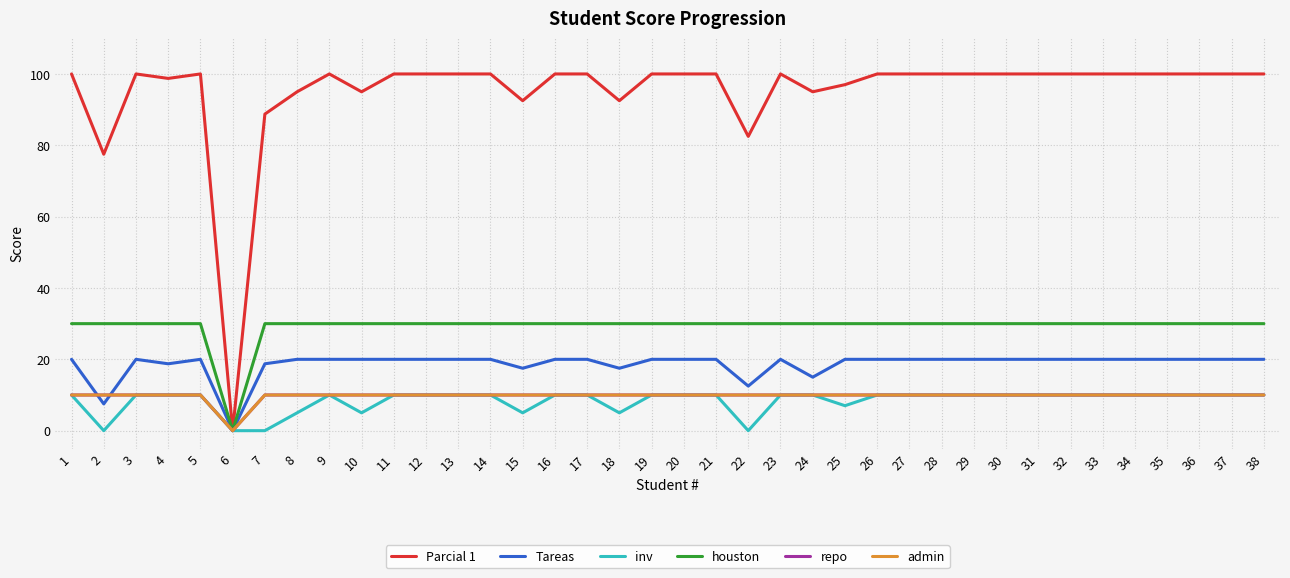

Reading right to left, extract all data points from this chart.

Parcial 1: 38=100.0	37=100.0	36=100.0	35=100.0	34=100.0	33=100.0	32=100.0	31=100.0	30=100.0	29=100.0	28=100.0	27=100.0	26=100.0	25=97.0	24=95.0	23=100.0	22=82.5	21=100.0	20=100.0	19=100.0	18=92.5	17=100.0	16=100.0	15=92.5	14=100.0	13=100.0	12=100.0	11=100.0	10=95.0	9=100.0	8=95.0	7=88.8	6=0.0	5=100.0	4=98.8	3=100.0	2=77.5	1=100.0
Tareas: 38=20.0	37=20.0	36=20.0	35=20.0	34=20.0	33=20.0	32=20.0	31=20.0	30=20.0	29=20.0	28=20.0	27=20.0	26=20.0	25=20.0	24=15.0	23=20.0	22=12.5	21=20.0	20=20.0	19=20.0	18=17.5	17=20.0	16=20.0	15=17.5	14=20.0	13=20.0	12=20.0	11=20.0	10=20.0	9=20.0	8=20.0	7=18.8	6=0.0	5=20.0	4=18.8	3=20.0	2=7.5	1=20.0
inv: 38=10.0	37=10.0	36=10.0	35=10.0	34=10.0	33=10.0	32=10.0	31=10.0	30=10.0	29=10.0	28=10.0	27=10.0	26=10.0	25=7.0	24=10.0	23=10.0	22=0.0	21=10.0	20=10.0	19=10.0	18=5.0	17=10.0	16=10.0	15=5.0	14=10.0	13=10.0	12=10.0	11=10.0	10=5.0	9=10.0	8=5.0	7=0.0	6=0.0	5=10.0	4=10.0	3=10.0	2=0.0	1=10.0
houston: 38=30.0	37=30.0	36=30.0	35=30.0	34=30.0	33=30.0	32=30.0	31=30.0	30=30.0	29=30.0	28=30.0	27=30.0	26=30.0	25=30.0	24=30.0	23=30.0	22=30.0	21=30.0	20=30.0	19=30.0	18=30.0	17=30.0	16=30.0	15=30.0	14=30.0	13=30.0	12=30.0	11=30.0	10=30.0	9=30.0	8=30.0	7=30.0	6=0.0	5=30.0	4=30.0	3=30.0	2=30.0	1=30.0
repo: 38=10.0	37=10.0	36=10.0	35=10.0	34=10.0	33=10.0	32=10.0	31=10.0	30=10.0	29=10.0	28=10.0	27=10.0	26=10.0	25=10.0	24=10.0	23=10.0	22=10.0	21=10.0	20=10.0	19=10.0	18=10.0	17=10.0	16=10.0	15=10.0	14=10.0	13=10.0	12=10.0	11=10.0	10=10.0	9=10.0	8=10.0	7=10.0	6=0.0	5=10.0	4=10.0	3=10.0	2=10.0	1=10.0
admin: 38=10.0	37=10.0	36=10.0	35=10.0	34=10.0	33=10.0	32=10.0	31=10.0	30=10.0	29=10.0	28=10.0	27=10.0	26=10.0	25=10.0	24=10.0	23=10.0	22=10.0	21=10.0	20=10.0	19=10.0	18=10.0	17=10.0	16=10.0	15=10.0	14=10.0	13=10.0	12=10.0	11=10.0	10=10.0	9=10.0	8=10.0	7=10.0	6=0.0	5=10.0	4=10.0	3=10.0	2=10.0	1=10.0